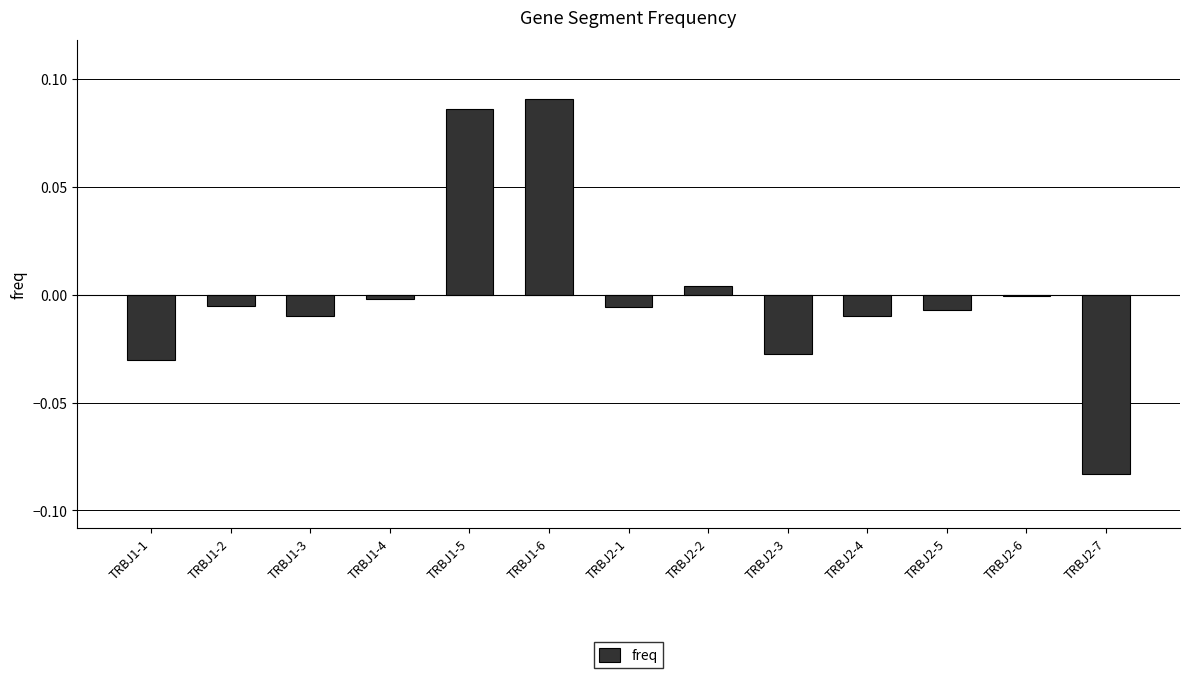

At which category does the chart reach its peak across all series?

TRBJ1-6